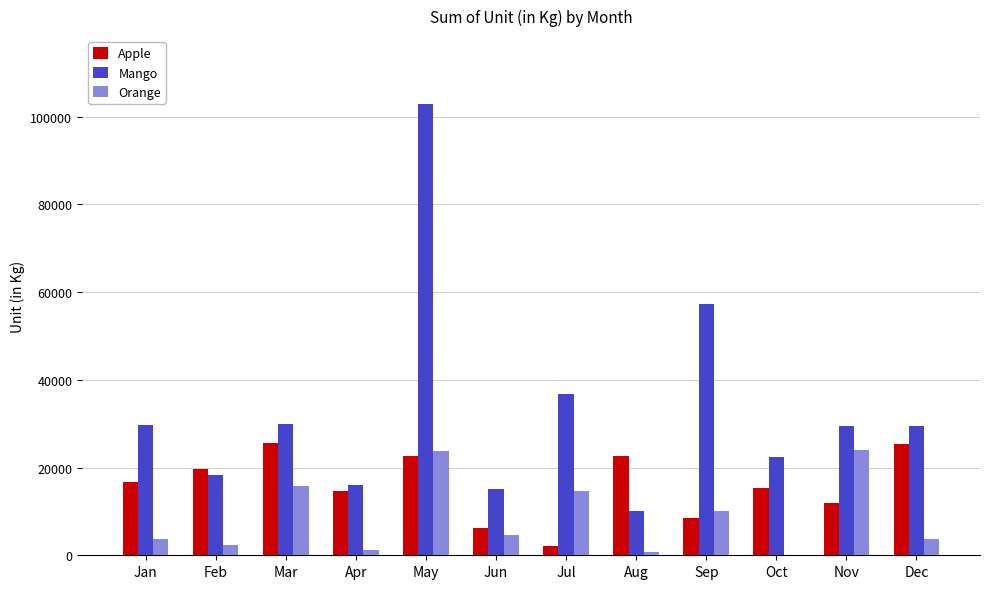

The value of Mango at Jul is 36816. True or false?

True